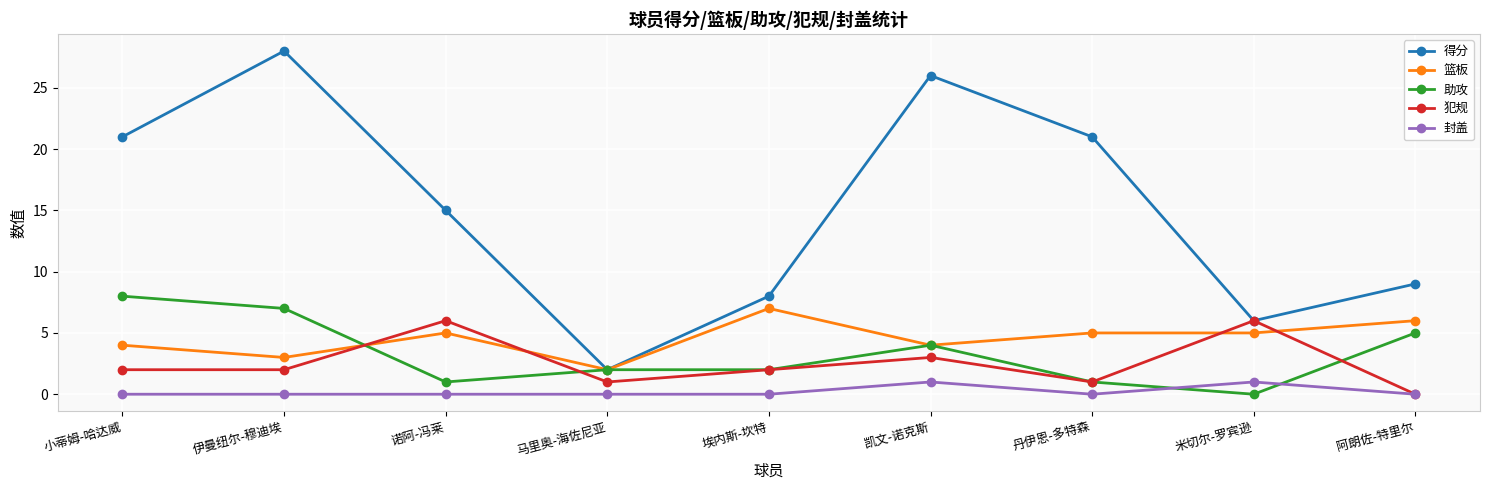

At which label does 助攻 reach its peak?

小蒂姆-哈达威